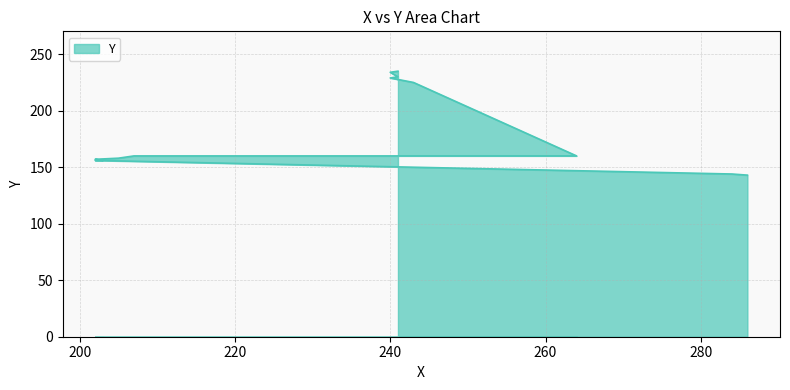

Rank the categories by value from lowest to highest.

286, 284, 202, 203, 202, 205, 207, 264, 243, 240, 241, 240, 241